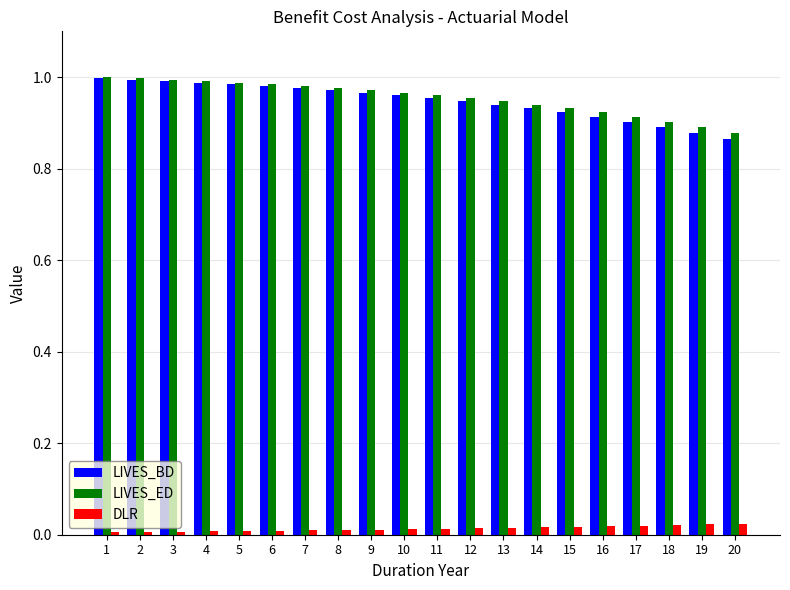

How many bars are there in total?

60